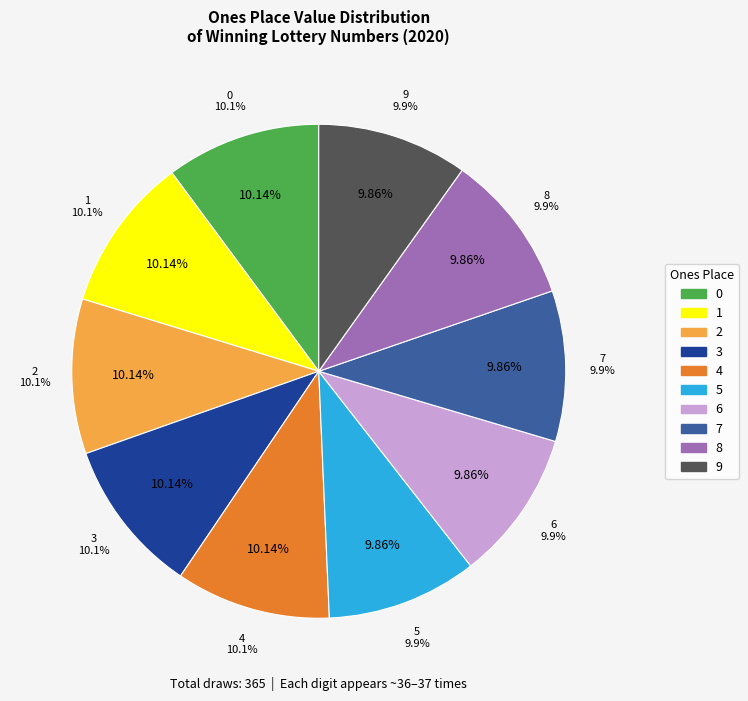

True or false: 8 accounts for 10% of the total.

True